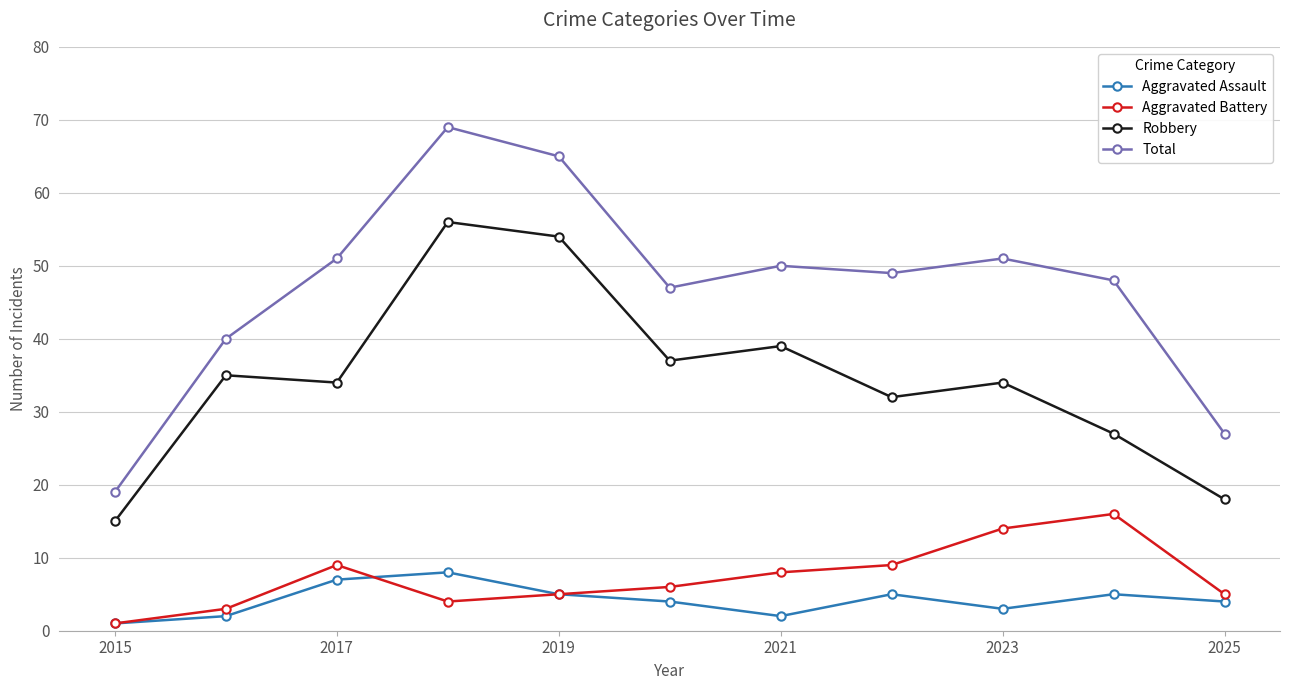

At how many categories does at least one series exceed 54?

2